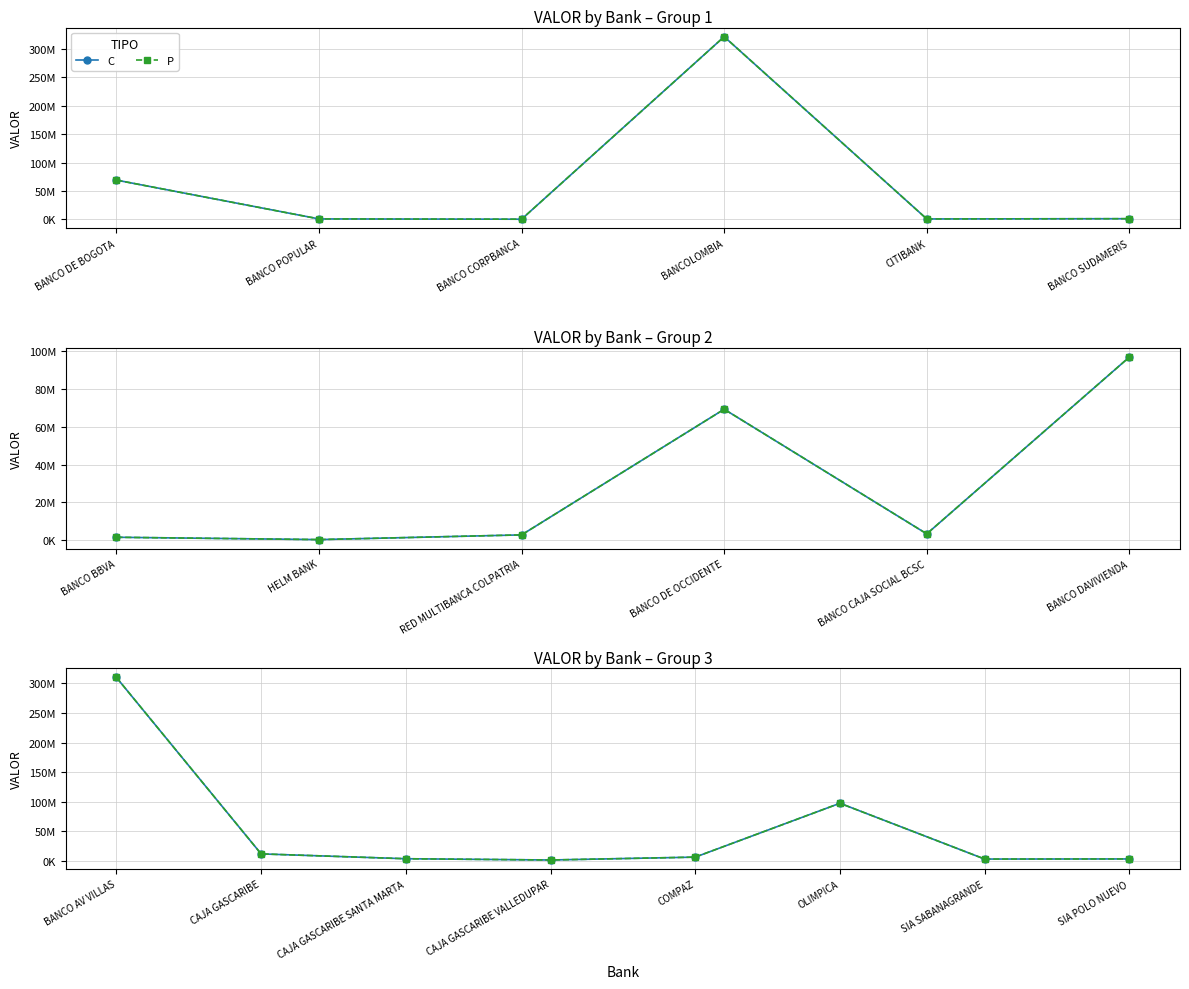

How many distinct data groups are displayed?

2